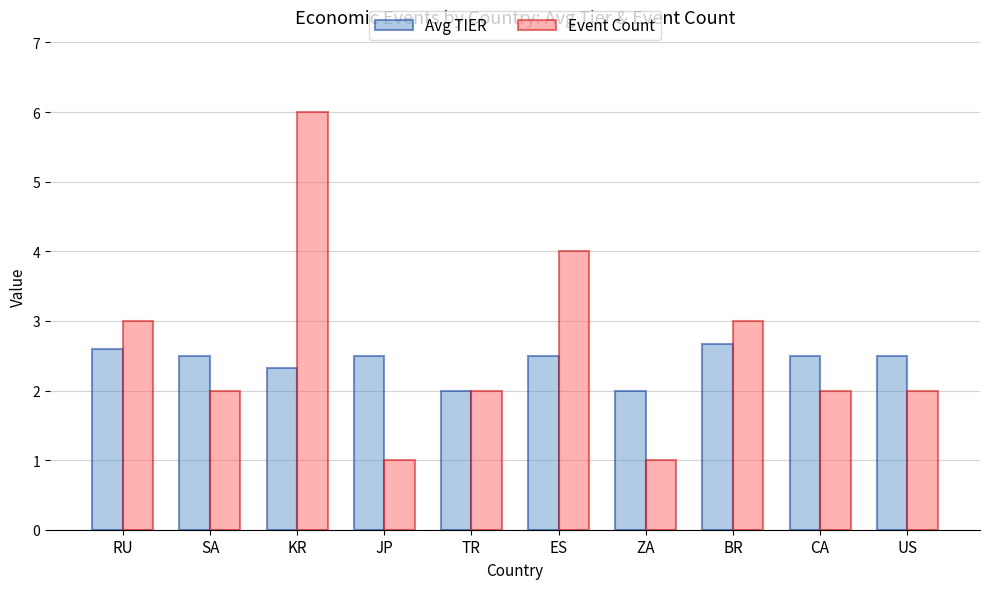

What is the difference between the Event Count values at RU and SA?

1.0